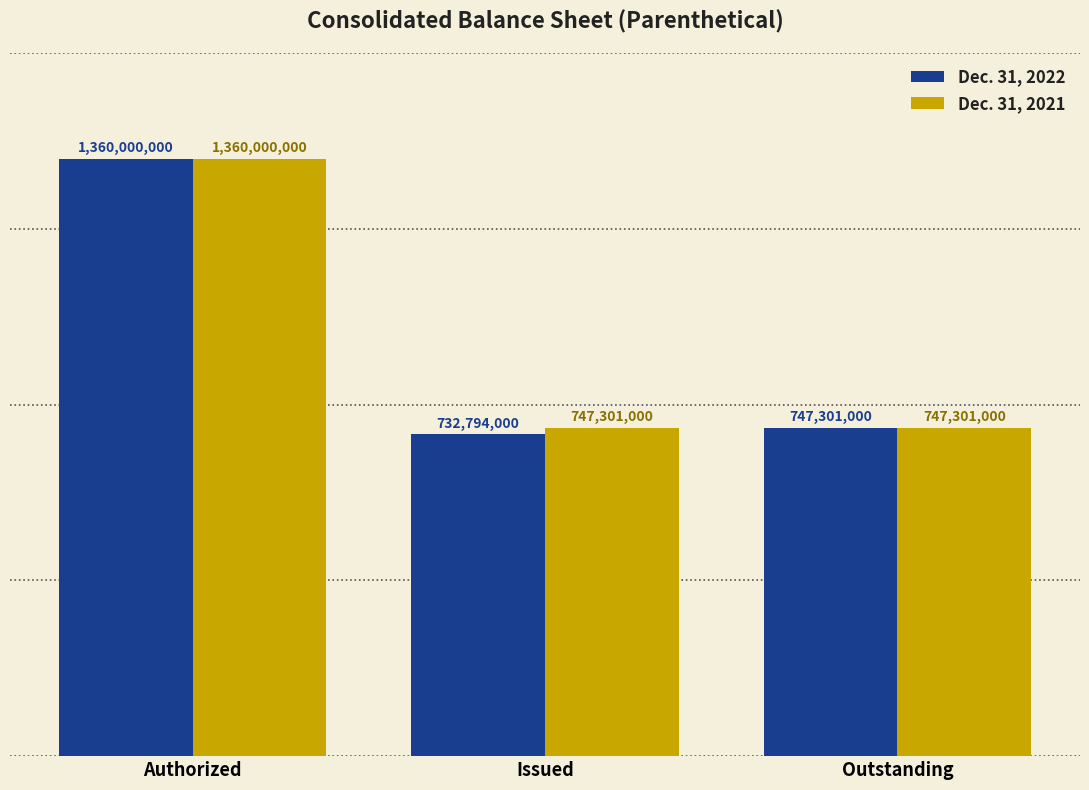

Which series has the widest spread of values?

Dec. 31, 2022